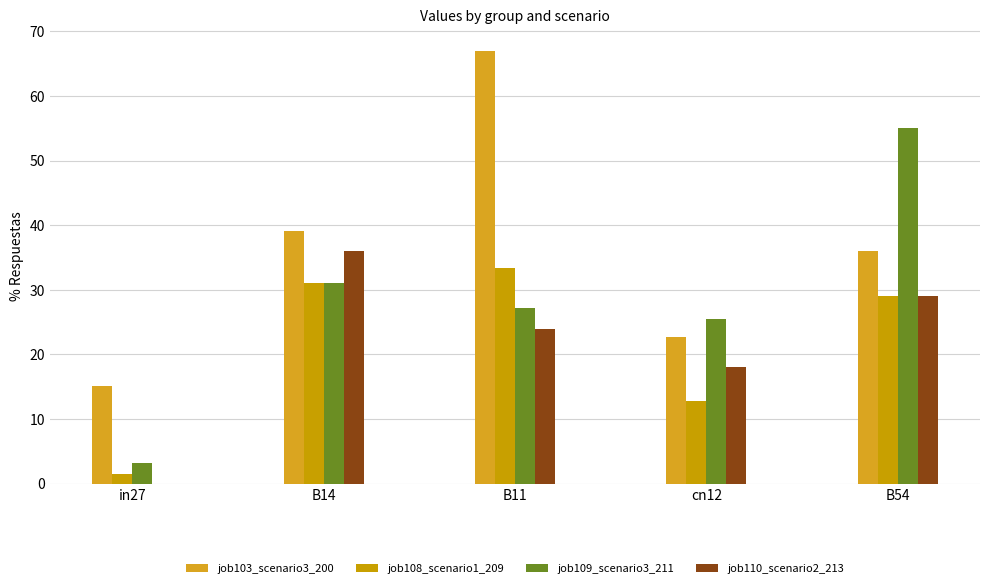

Does the chart contain stacked bars?

No